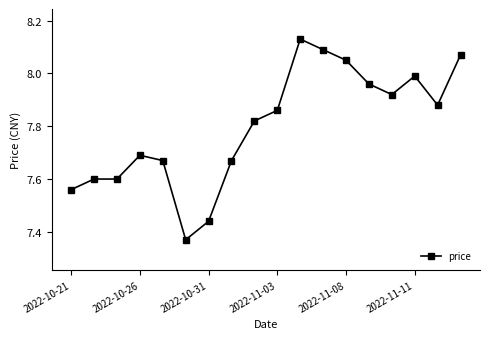

True or false: the data has more than 1 interior local peaks.

True